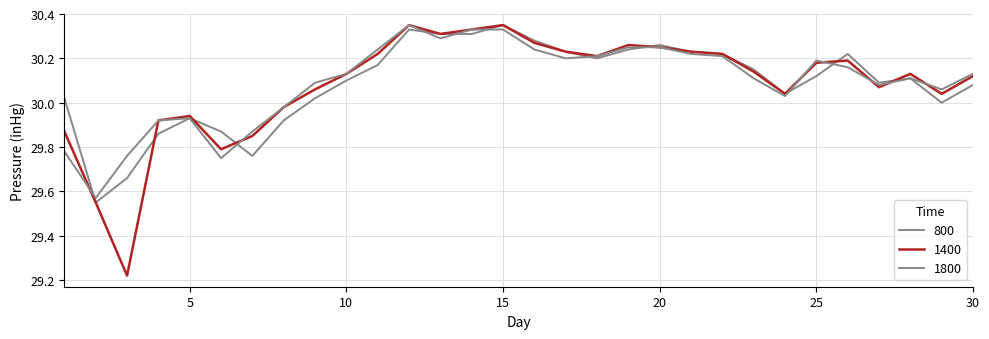

Which label corresponds to the smallest value in the chart?

3